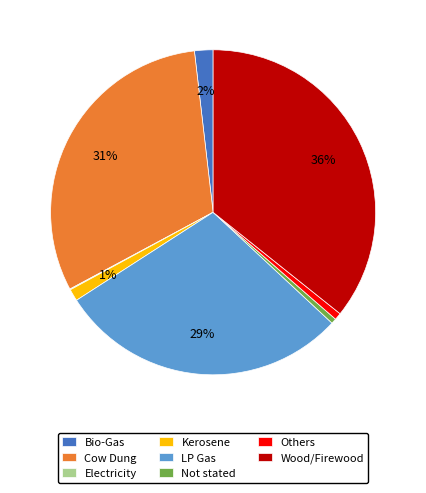

Which slice is the largest?

Wood/Firewood